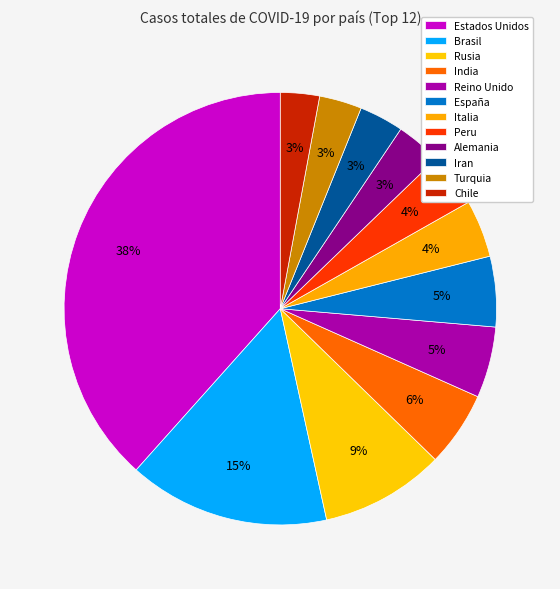

What is the largest slice in the pie chart?

Estados Unidos